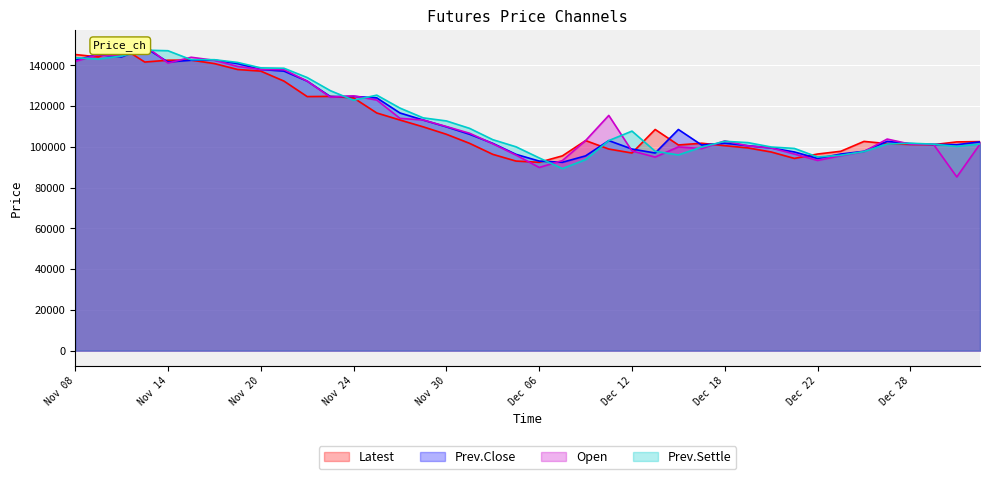

How many intersections are there between Prev.Close and Latest?

16